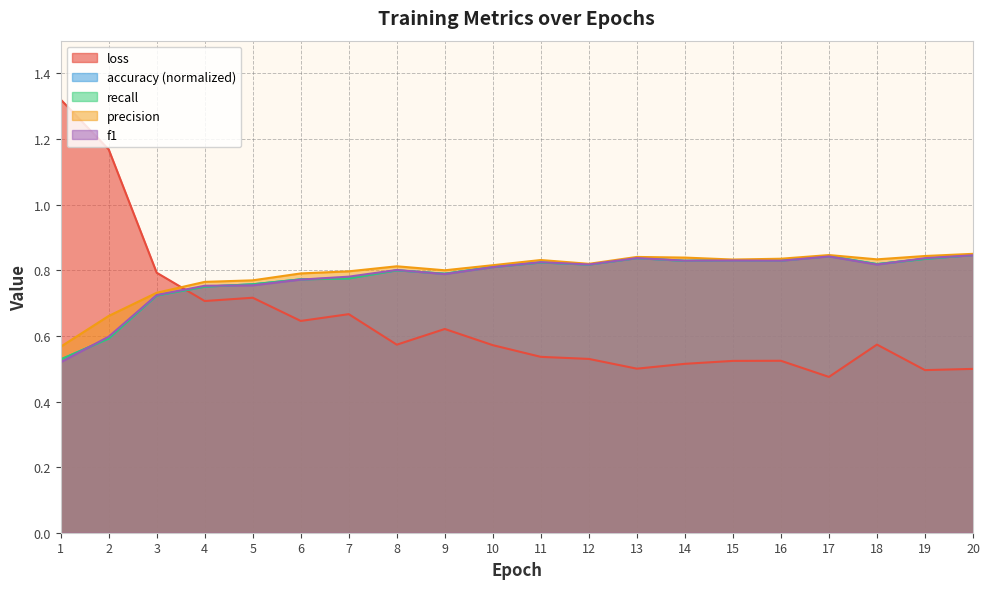

In loss, how many points are higher than both neighbors (excluding endpoints)?

5